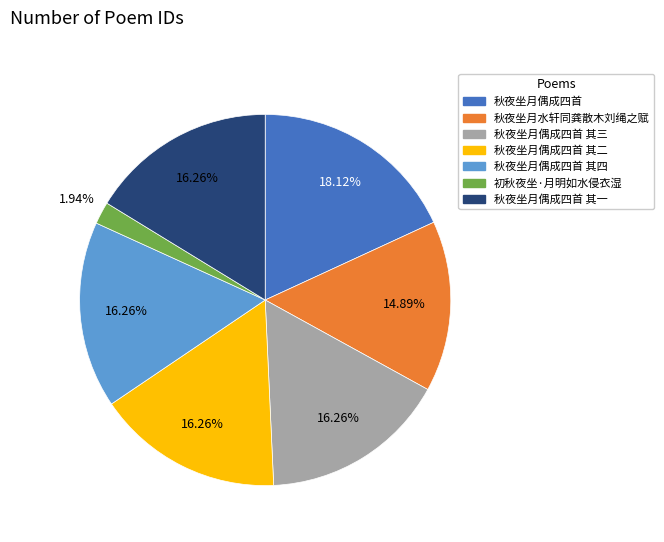

Count the number of slices in the pie.

7